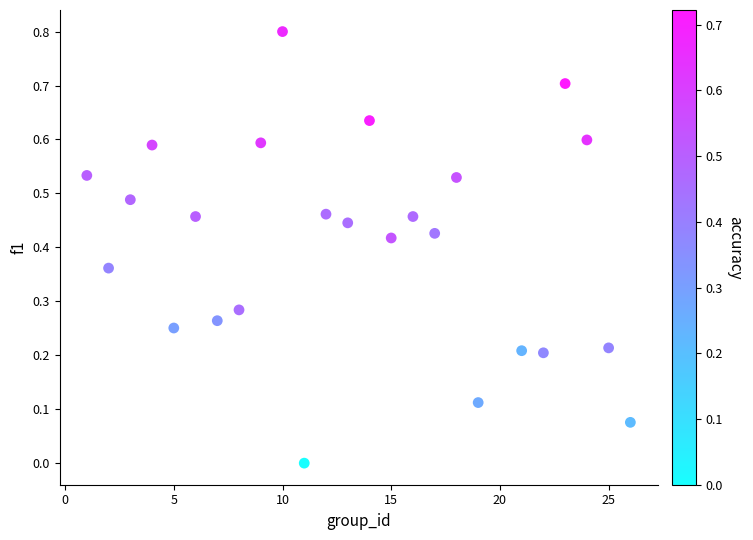

What is the range of X values (max minus min)?

25.0